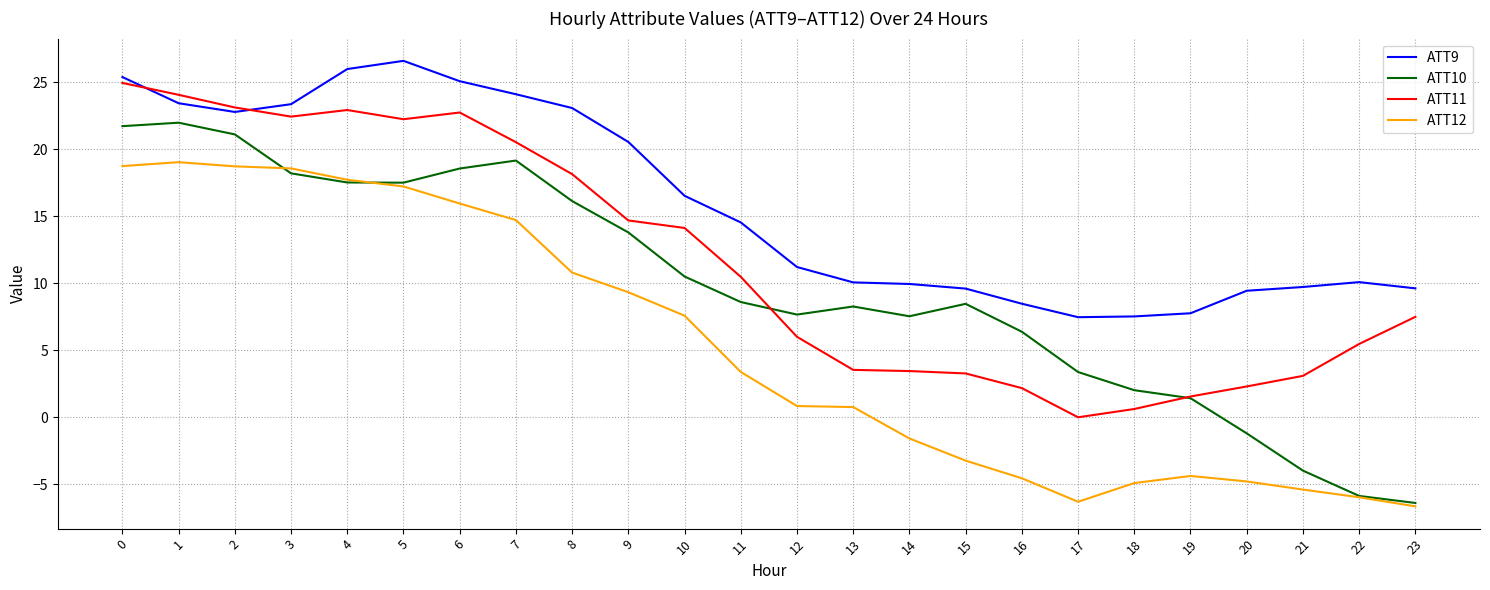

What are all the series names shown in the legend?

ATT9, ATT10, ATT11, ATT12